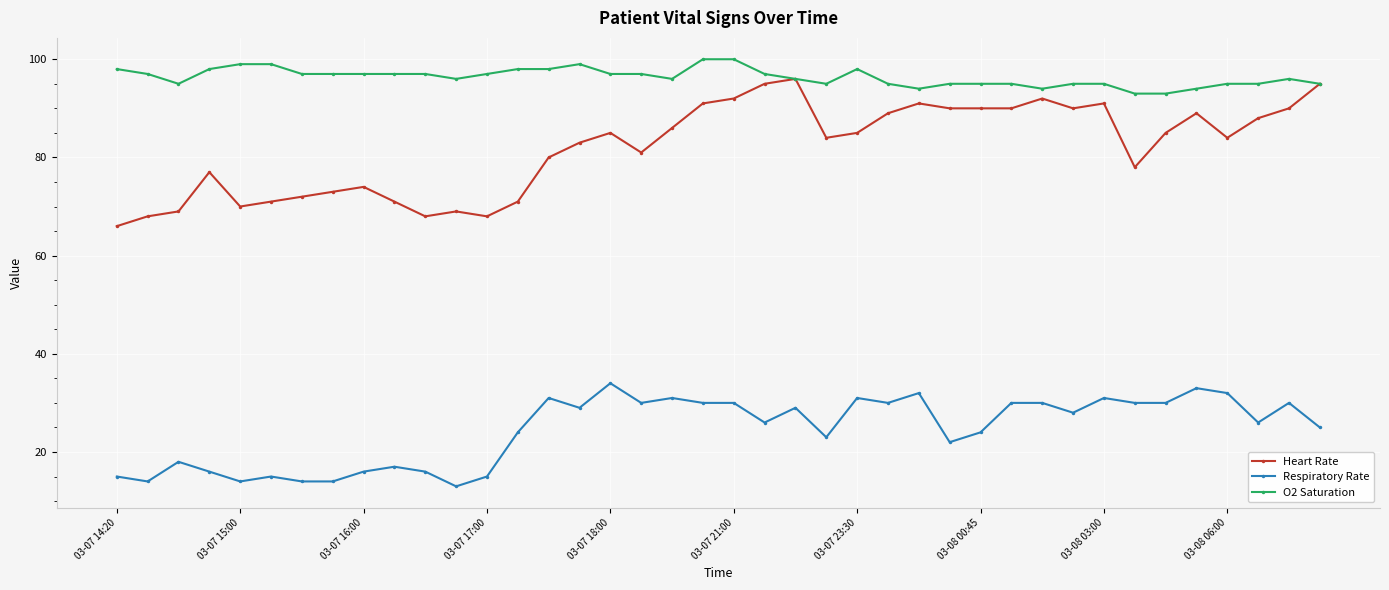

True or false: O2 Saturation has more than 0 interior local peaks.

True